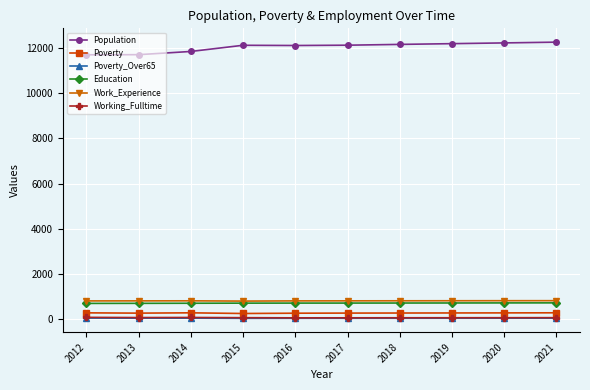

At how many categories does at least one series exceed 1898?

10